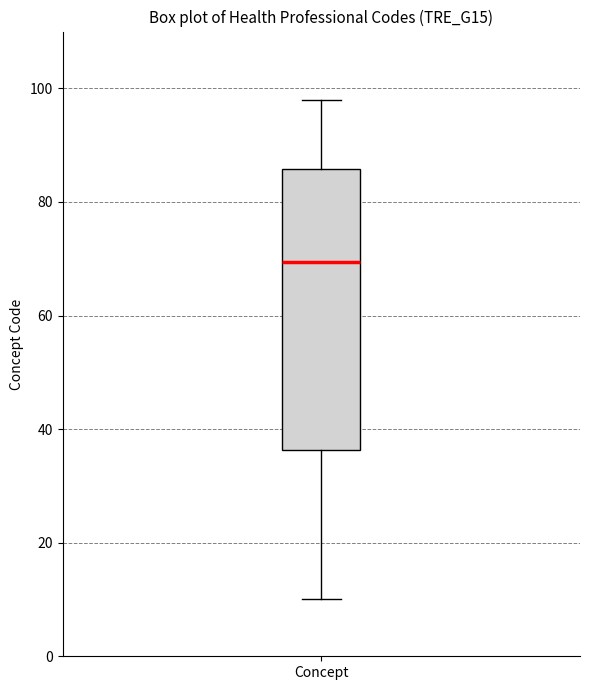

Transcribe this box plot: give where the median line is, the range the box spans, and where the two whiskers end, as read against the y-axis. The values are not printed on the chart, so give them approximately, as read against the axis.

median 70, box 36 to 86, whiskers 10 to 98